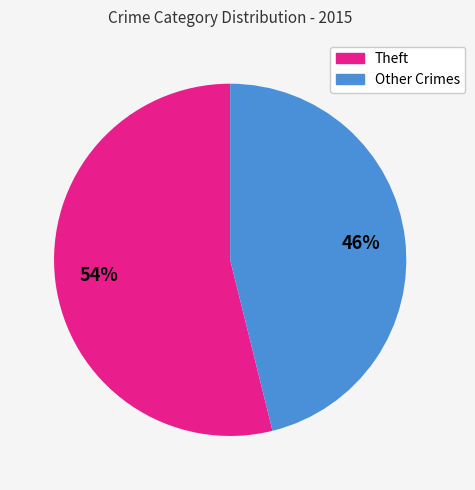

Is there a majority slice in this chart?

Yes